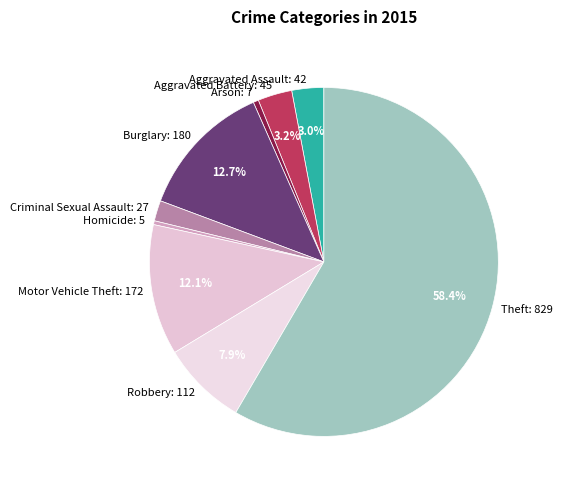

To the nearest percent, what is the difference between the Robbery and Aggravated Assault slice percentages?

5%